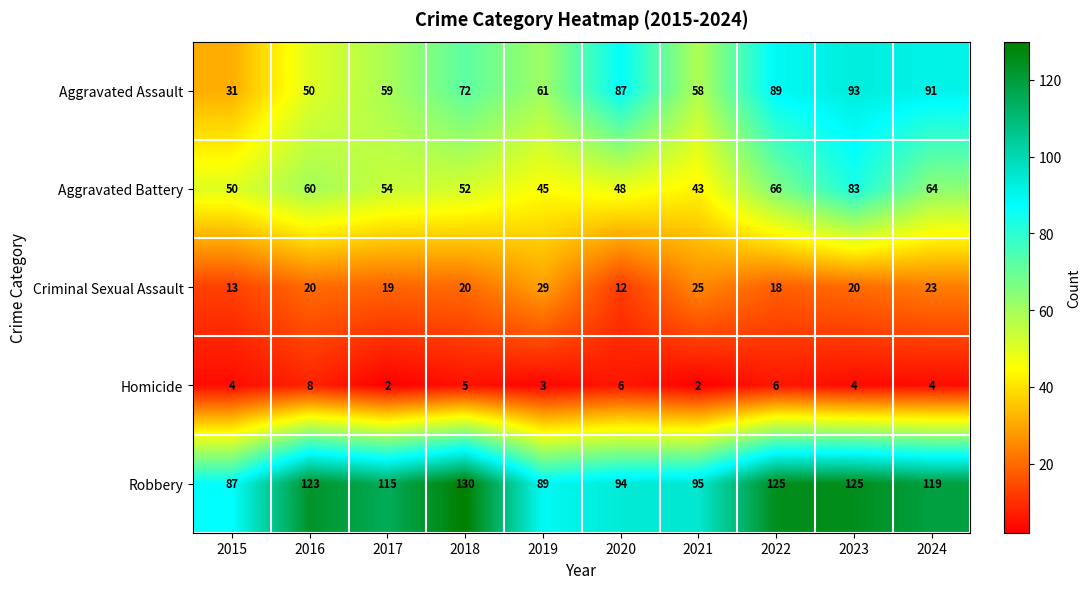

What is the average value of the Aggravated Assault series?

69